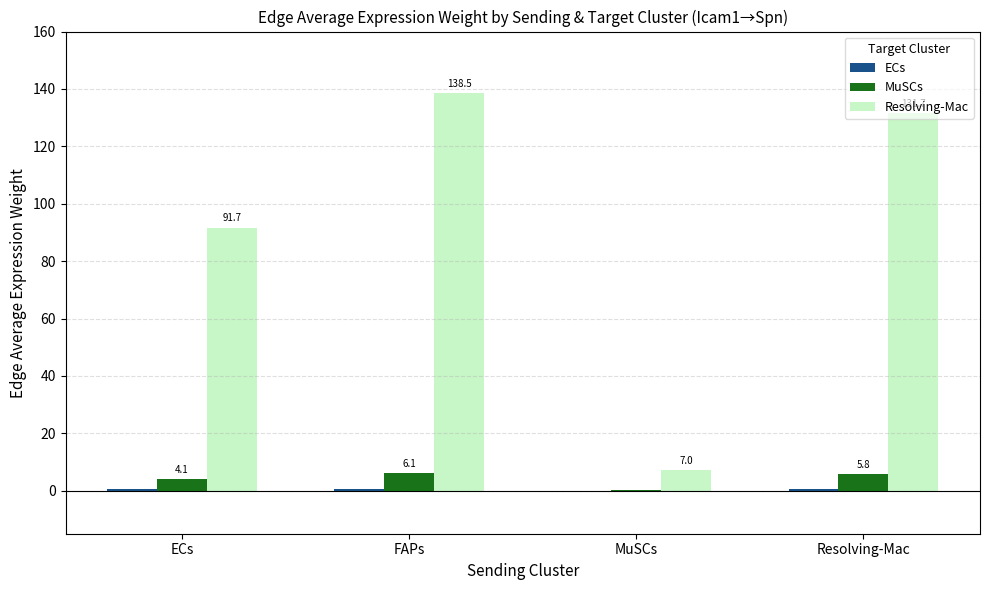

What is the difference between the MuSCs values at MuSCs and Resolving-Mac?

5.5